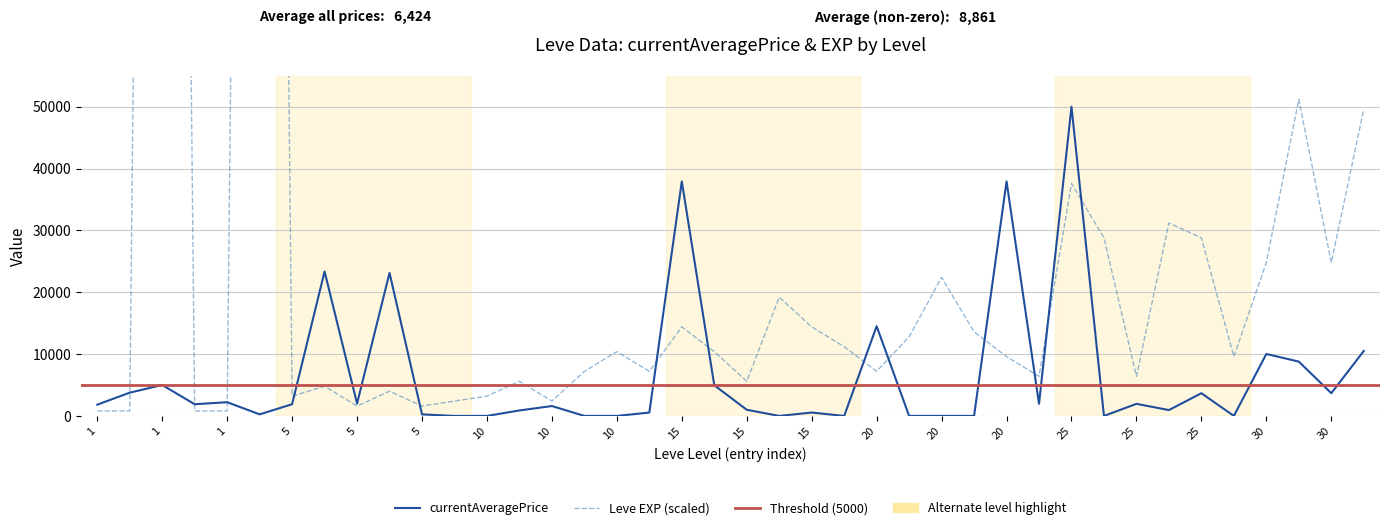

True or false: the data shows 9600 at 25.

True